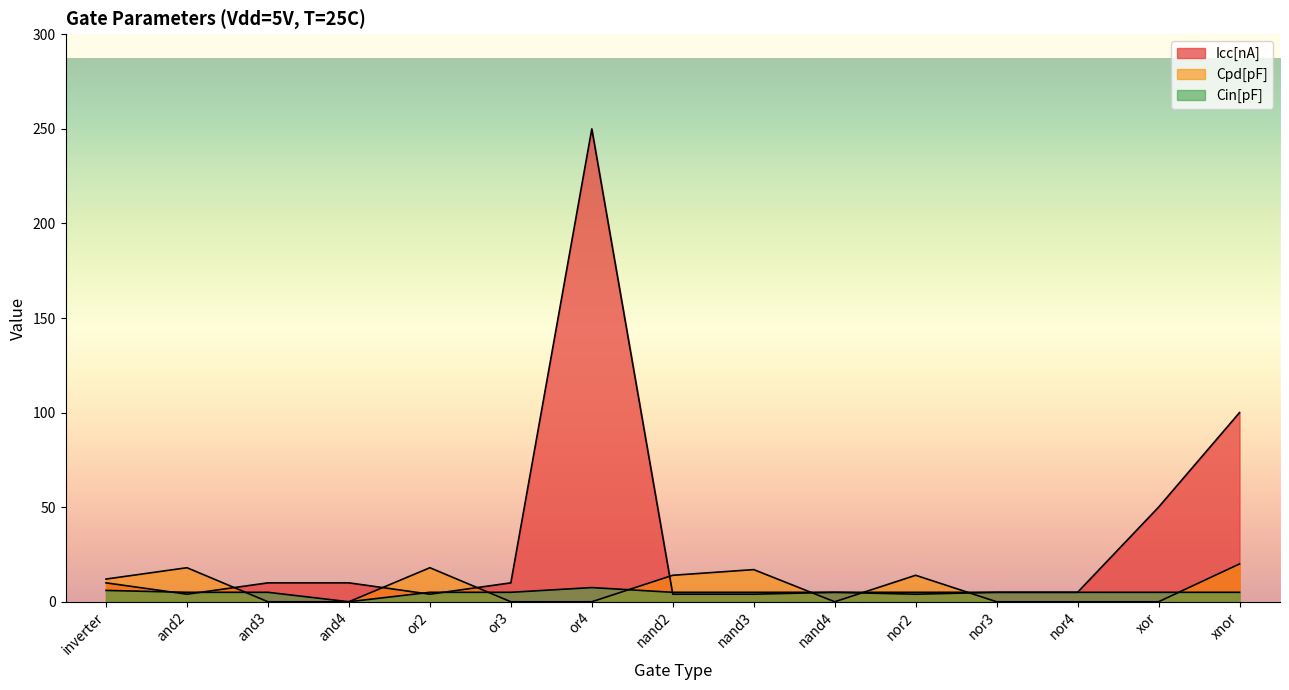

How many lines are shown in the chart?

3